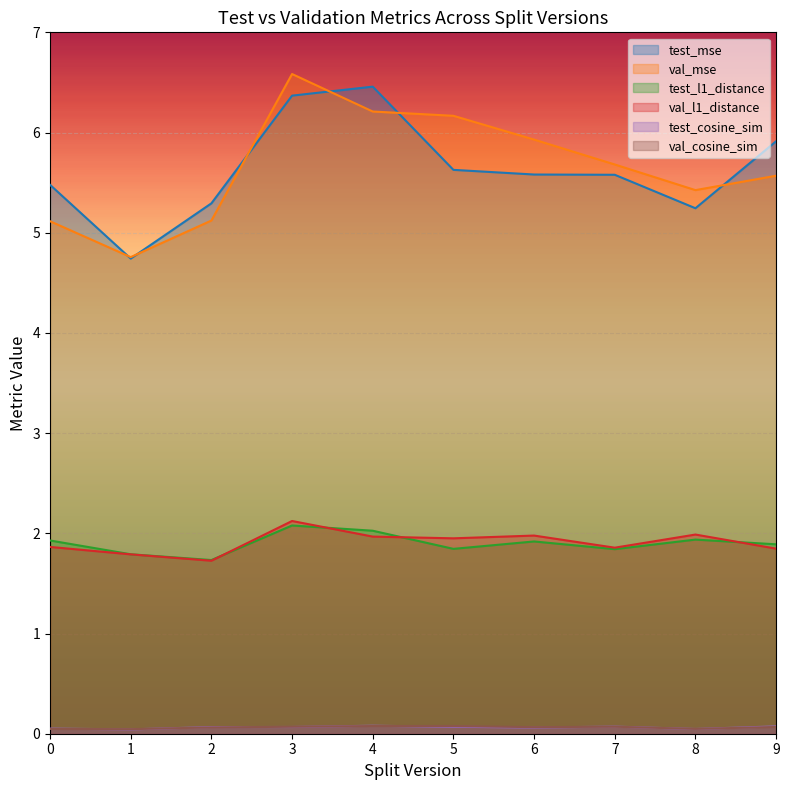

Reading left to right, transcribe all the data shown in this chart.

test_mse: 5.5	4.7	5.3	6.4	6.5	5.6	5.6	5.6	5.2	5.9
val_mse: 5.1	4.8	5.1	6.6	6.2	6.2	5.9	5.7	5.4	5.6
test_l1_distance: 1.9	1.8	1.7	2.1	2.0	1.8	1.9	1.8	1.9	1.9
val_l1_distance: 1.9	1.8	1.7	2.1	2.0	2.0	2.0	1.9	2.0	1.8
test_cosine_sim: 0.1	0.0	0.1	0.1	0.1	0.1	0.1	0.1	0.0	0.1
val_cosine_sim: 0.0	0.0	0.1	0.1	0.1	0.1	0.1	0.1	0.0	0.1